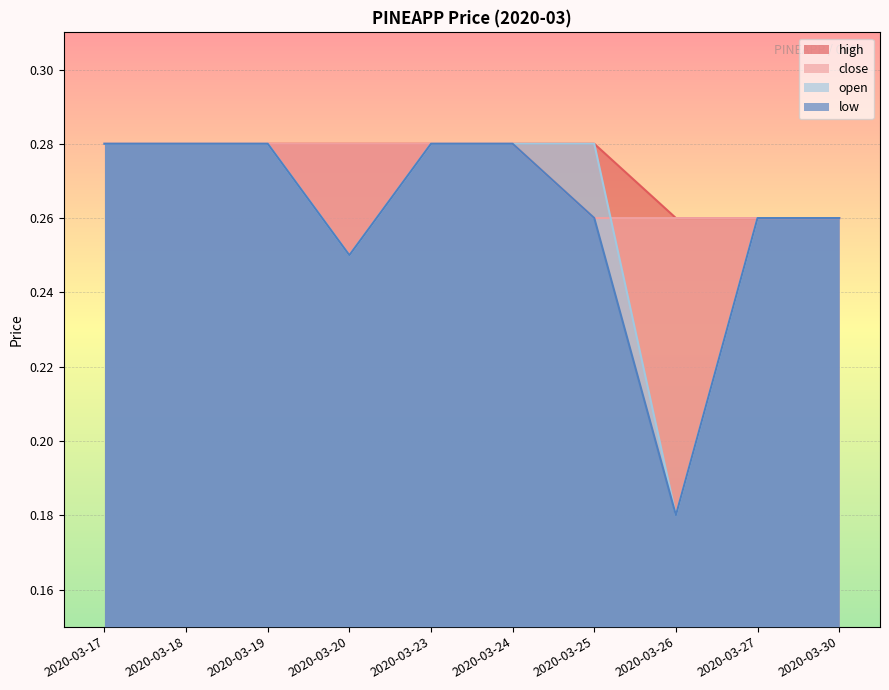

List the labels in order of close value, largest first.

2020-03-17, 2020-03-18, 2020-03-19, 2020-03-20, 2020-03-23, 2020-03-24, 2020-03-25, 2020-03-26, 2020-03-27, 2020-03-30